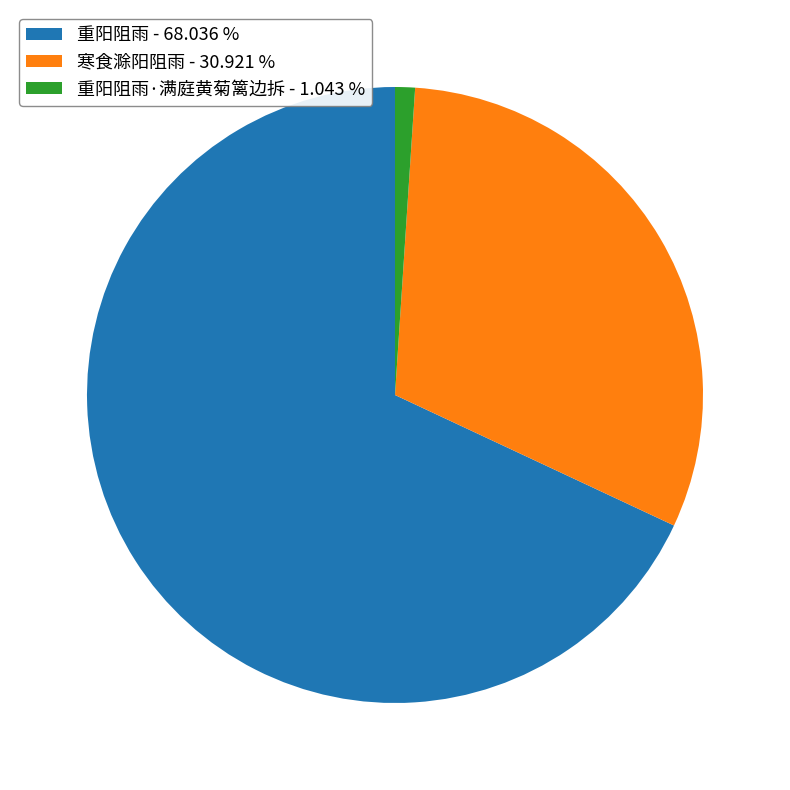

Approximately how many times larger is the value at 重阳阻雨 - 68.036 % compared to 寒食滁阳阻雨 - 30.921 %?

2.2